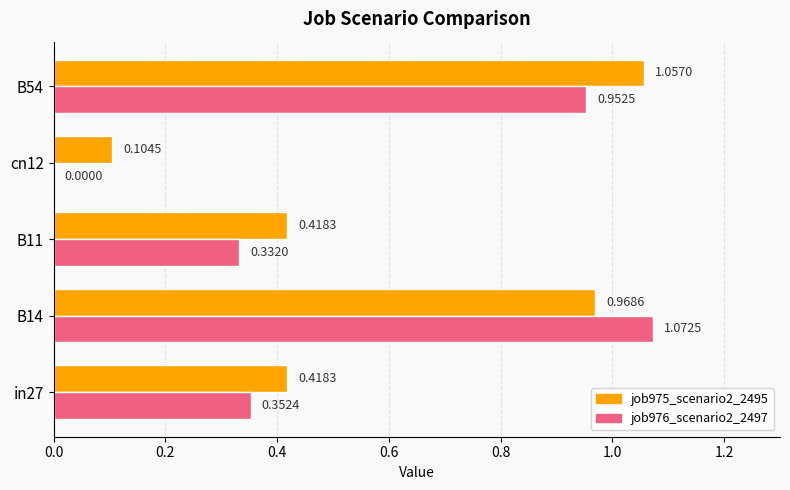

Between B14 and B11, which series saw the biggest shift?

job976_scenario2_2497